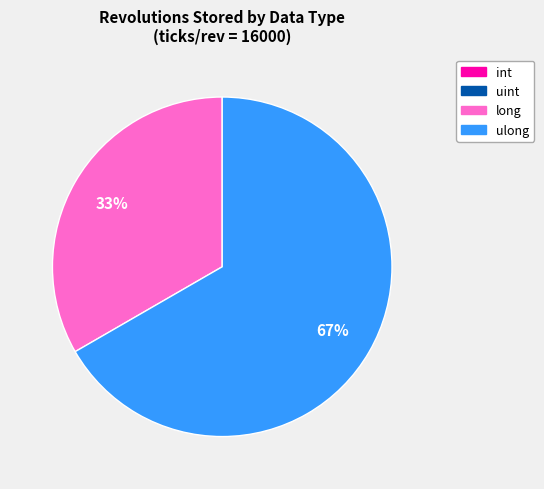

To the nearest percent, what is the average slice percentage?

25%